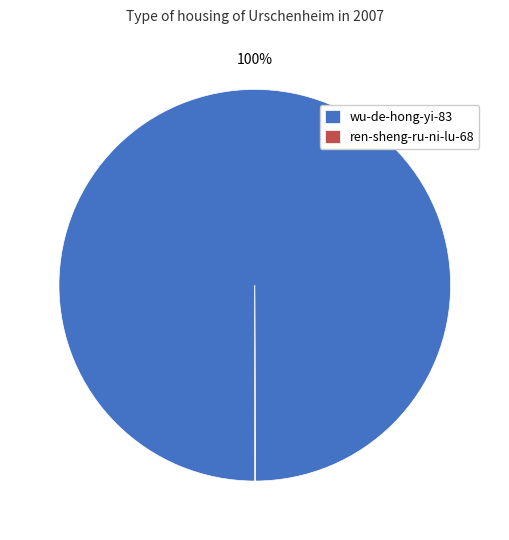

Which category has the biggest portion of the pie?

wu-de-hong-yi-83